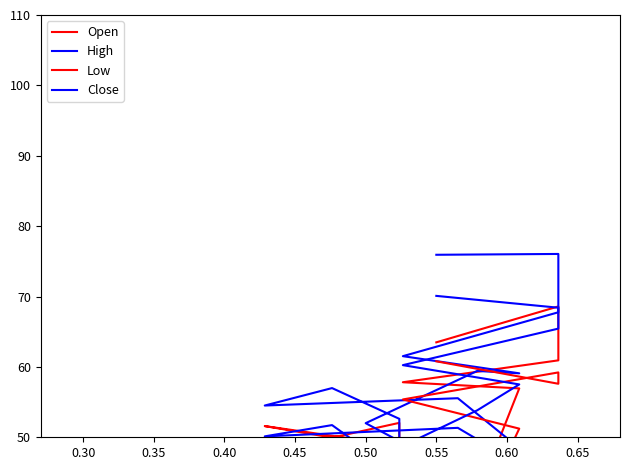

Is this an area chart (filled region under the line)?

No